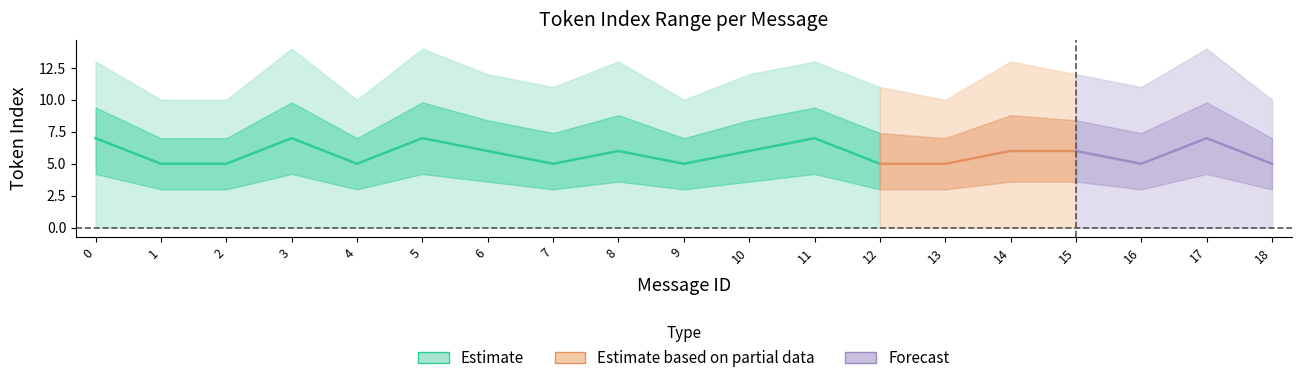

What is the difference between the maximum and minimum values in the max_token_index series?

4